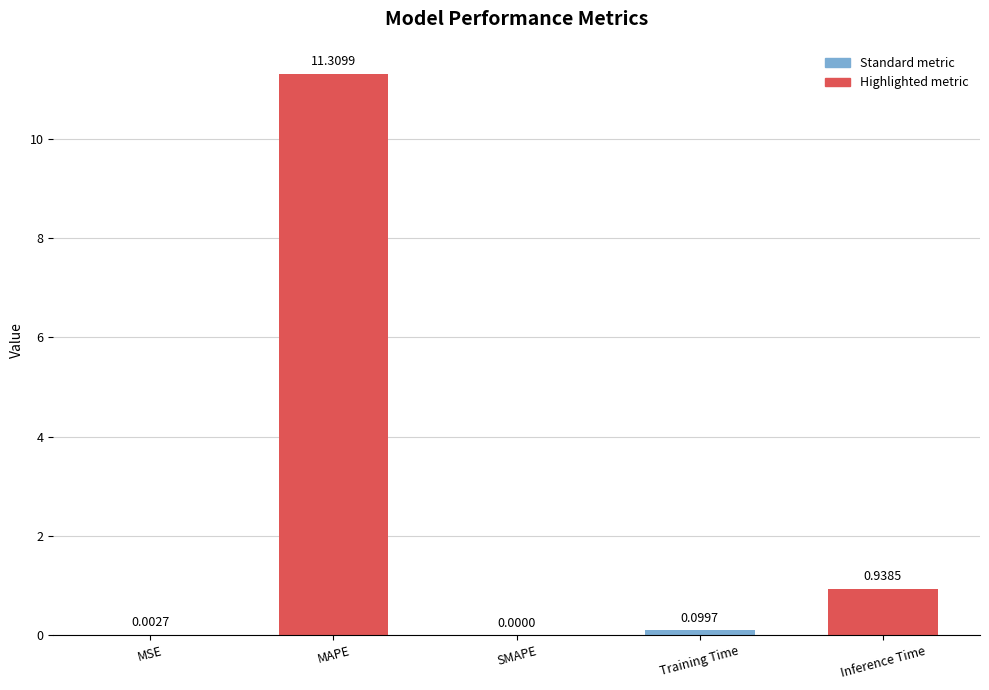

At which category does the chart reach its peak across all series?

MAPE